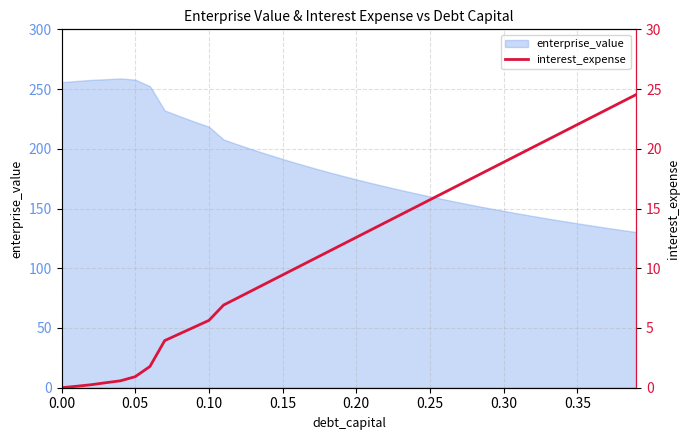

What is the maximum value for enterprise_value?

258.9